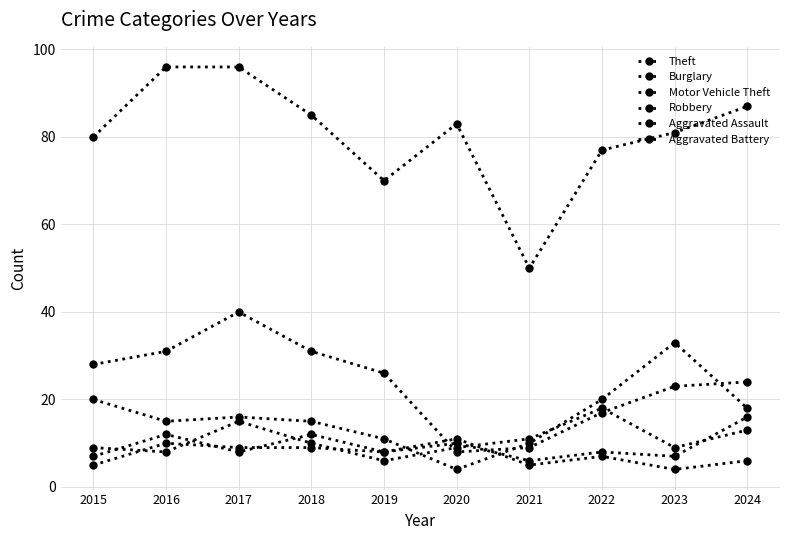

Which series has the widest spread of values?

Theft